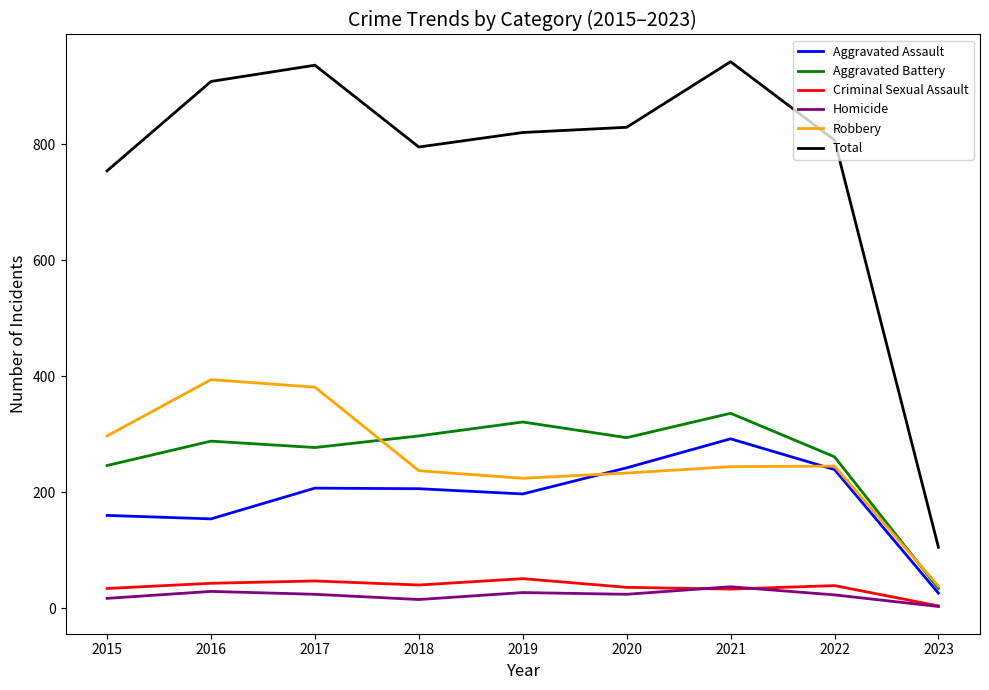

Where does the Robbery series first go above 244?

2015